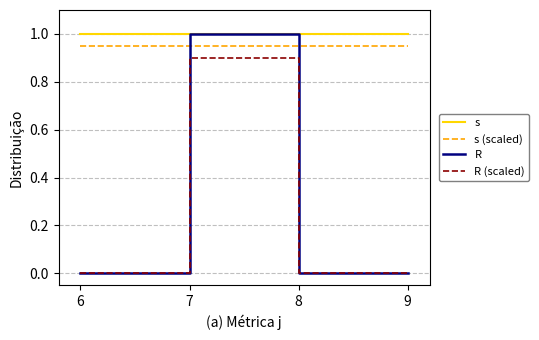

What is the maximum value shown in the chart?

1.0